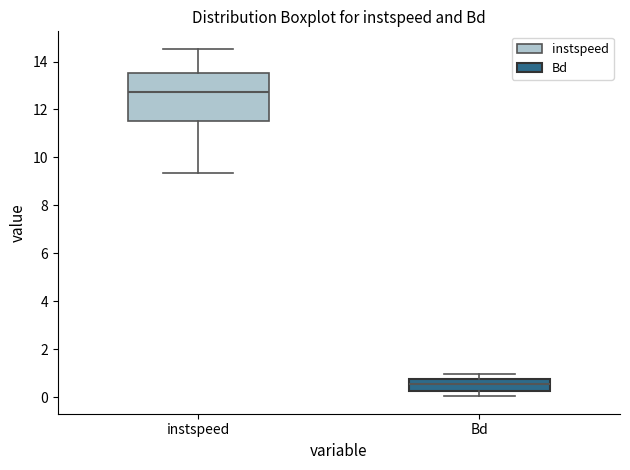

Which box has the lowest median line?

Bd